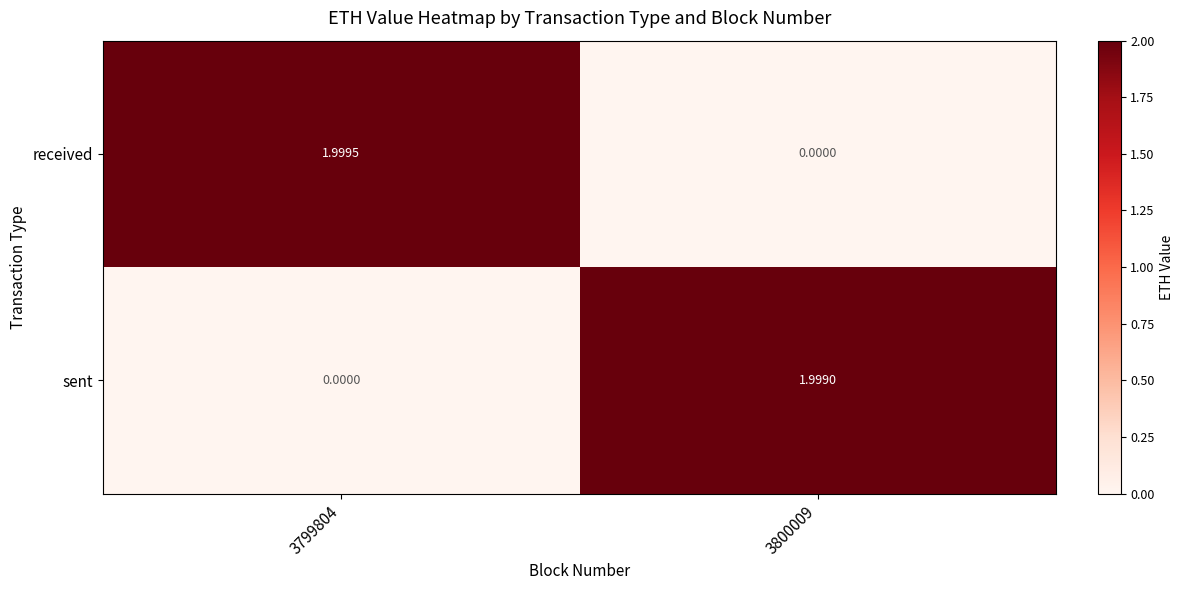

Rank the series by their maximum value, from highest to lowest.

received, sent